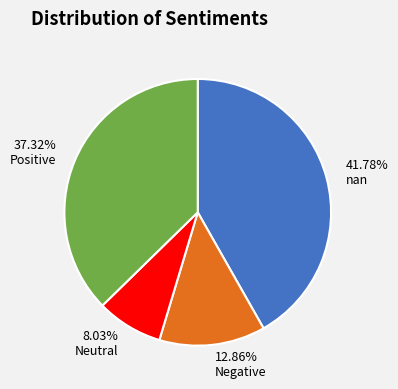

Between 8.03% Neutral and 37.32% Positive, which is larger?

37.32% Positive